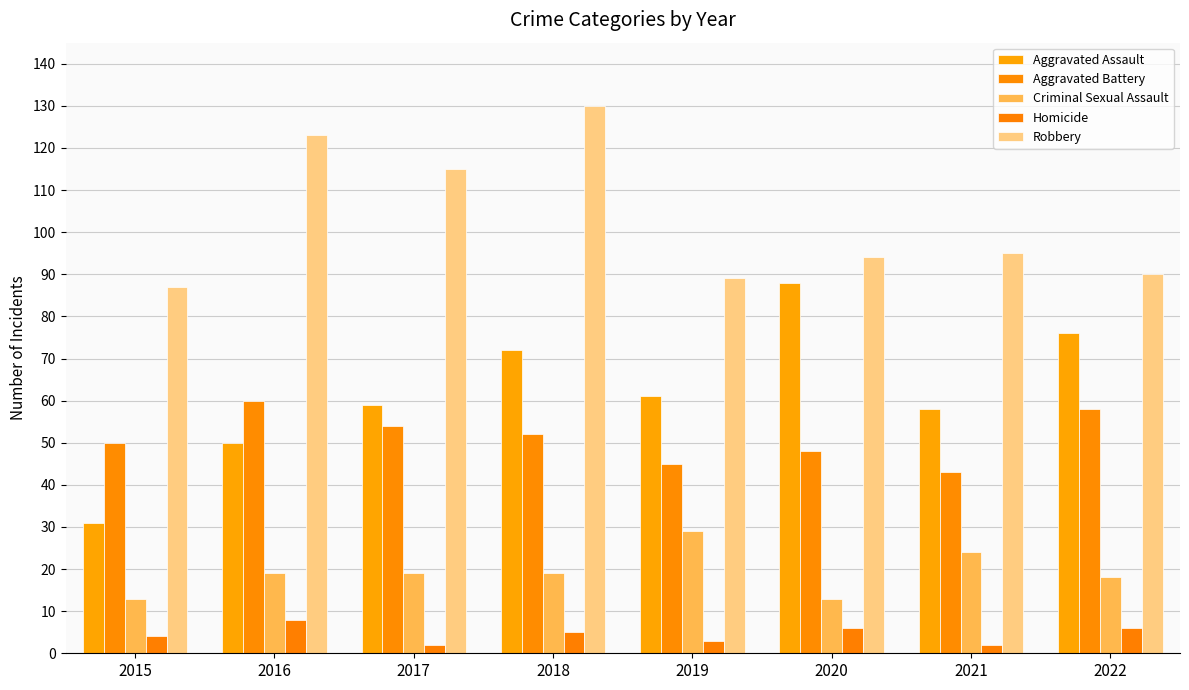

Which series changed the most between 2015 and 2017?

Aggravated Assault